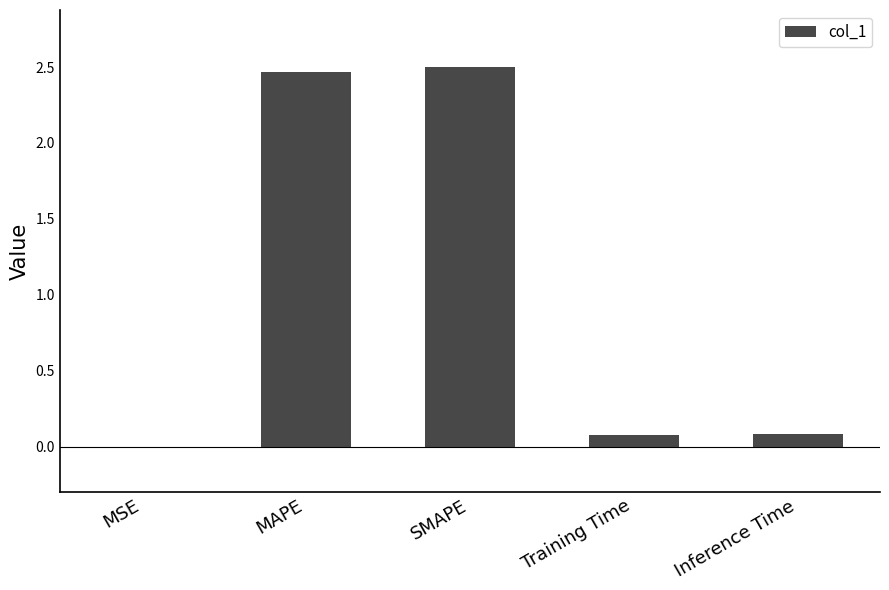

What value does the data have at SMAPE?

2.5